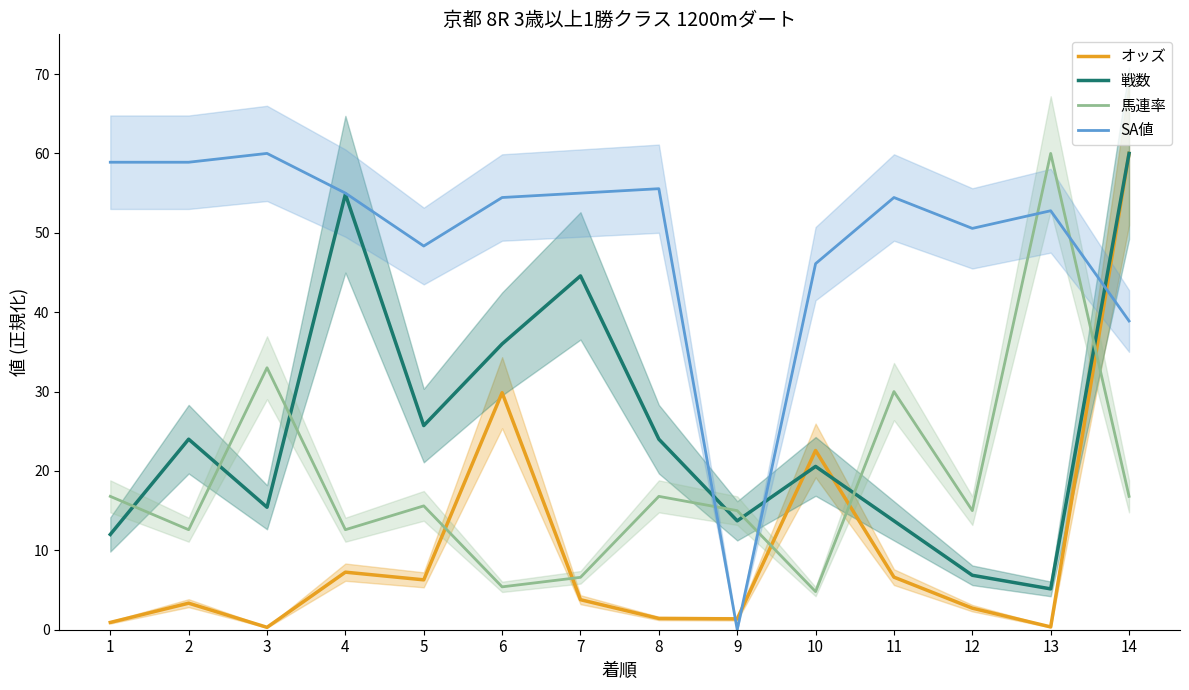

How many intersections are there between SA値 and 戦数?

3